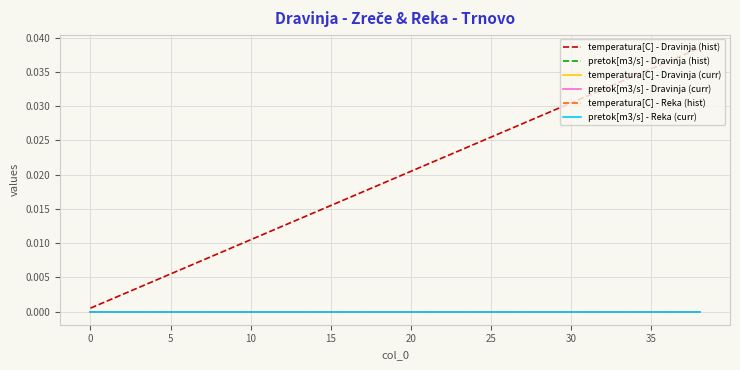

Rank the series by their maximum value, from highest to lowest.

temperatura[C] - Dravinja (hist), pretok[m3/s] - Dravinja (hist), temperatura[C] - Dravinja (curr), pretok[m3/s] - Dravinja (curr), temperatura[C] - Reka (hist), pretok[m3/s] - Reka (curr)